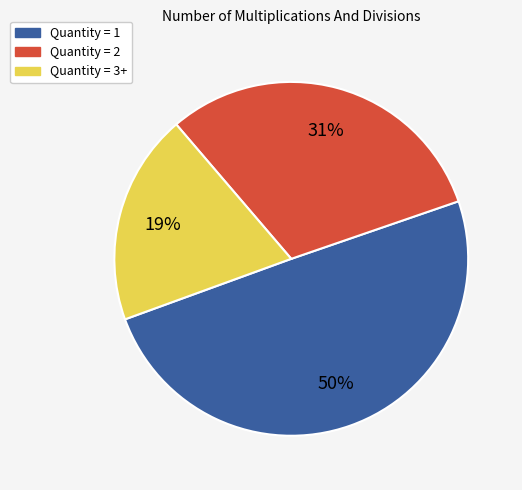

Does any single category account for the majority?

No